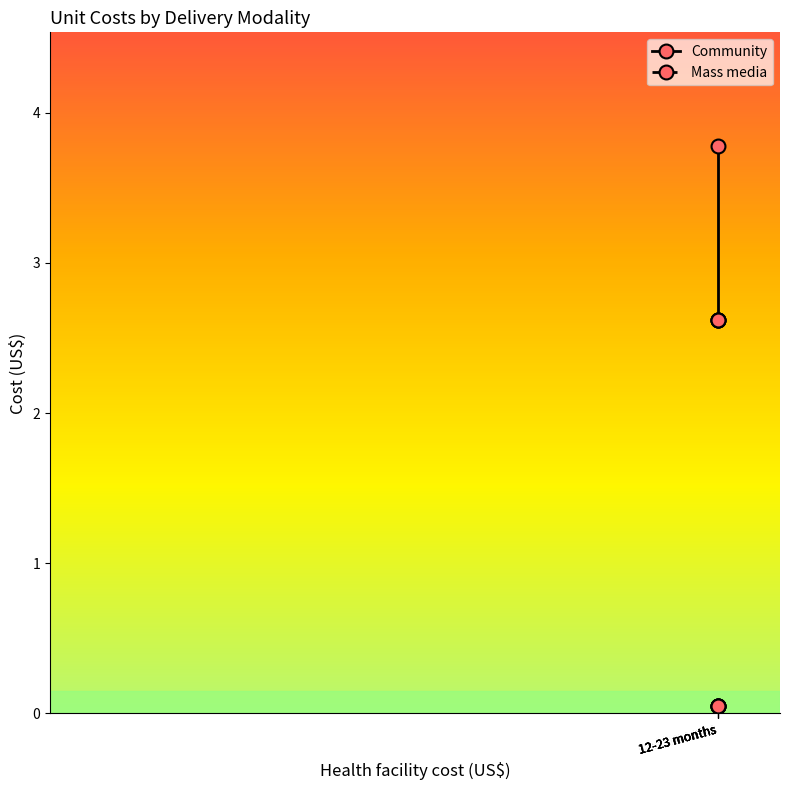

Does the chart display data point markers on the line(s)?

Yes